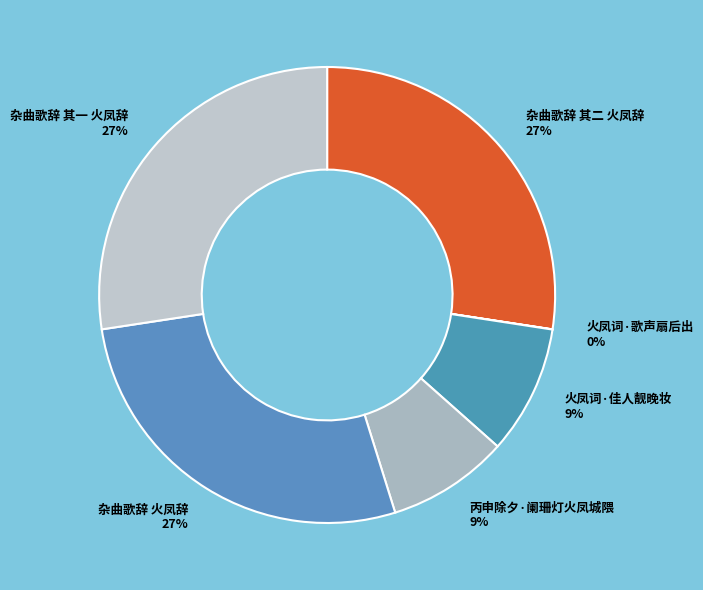

Does any single category account for the majority?

No